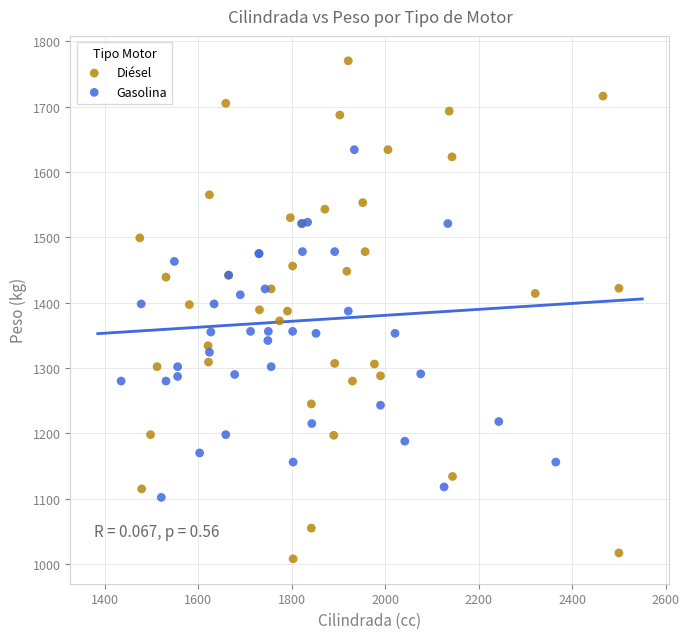

Which series reaches the maximum Y coordinate?

Diésel